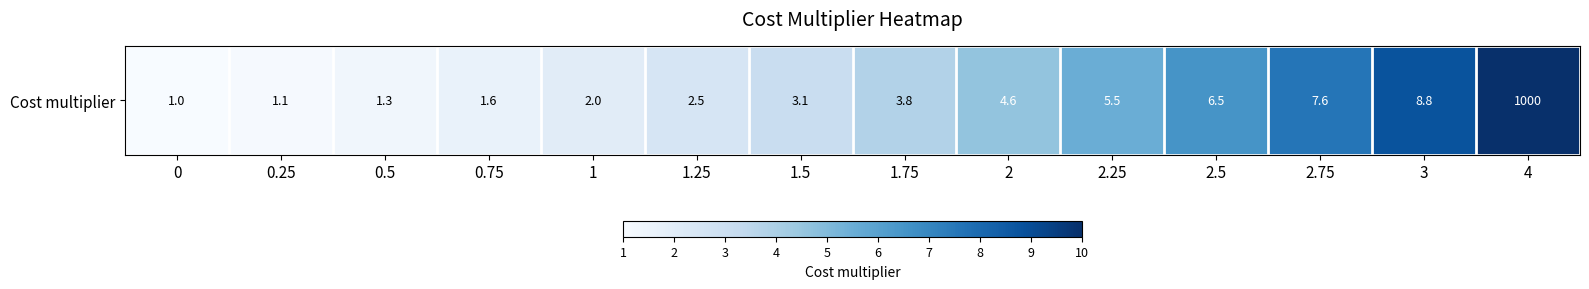

Approximately how many times larger is the value at 1.25 compared to 2.75?

0.3